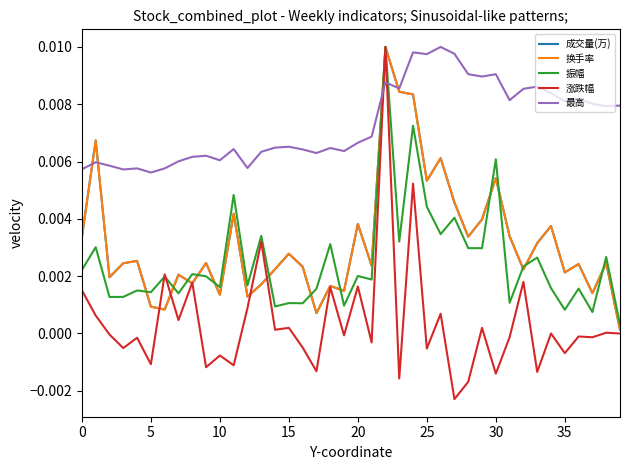

Which series has the largest total across all categories?

最高